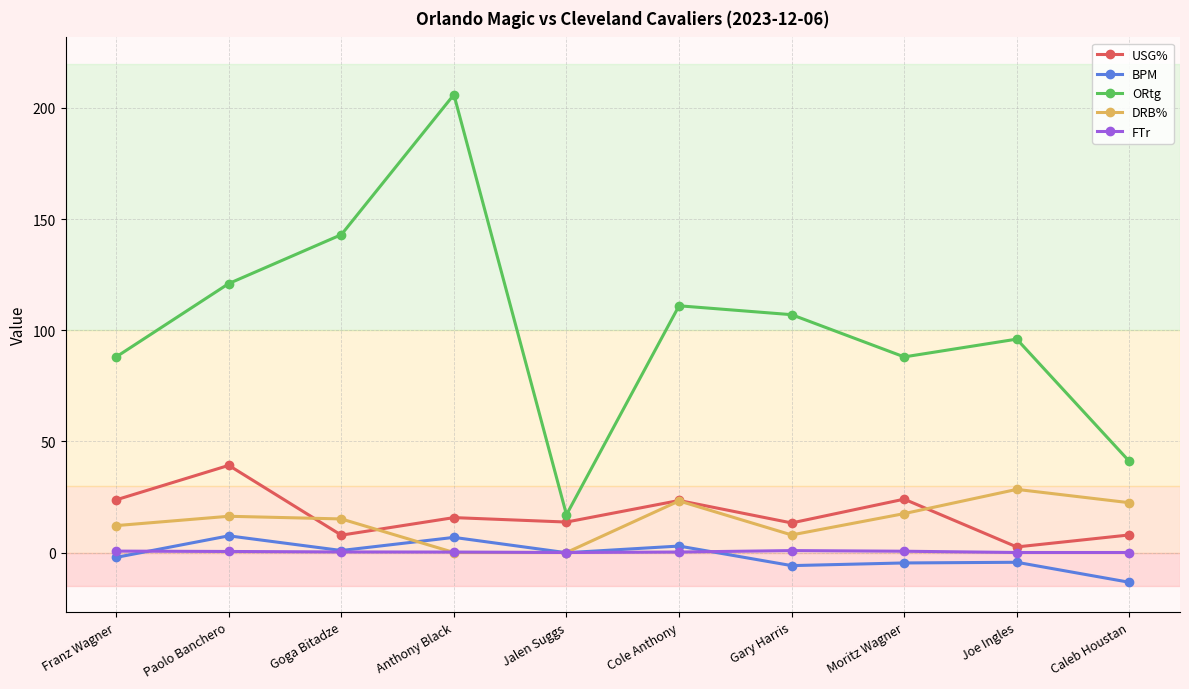

True or false: ORtg and DRB% intersect in this chart.

False